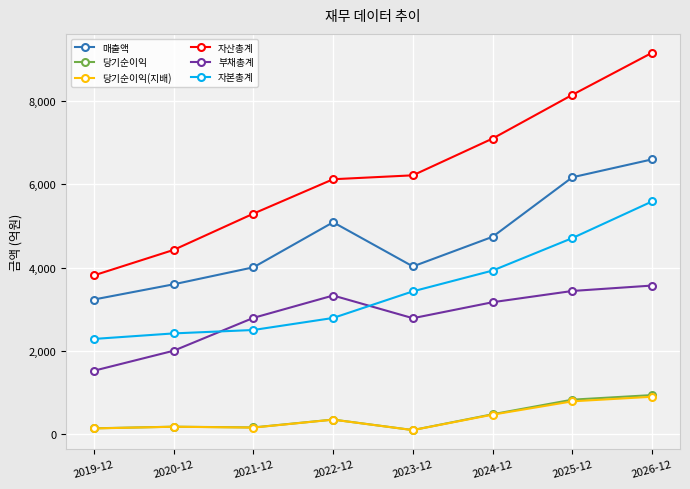

Between which two adjacent categories do 부채총계 and 자본총계 first intersect?

2020-12 and 2021-12